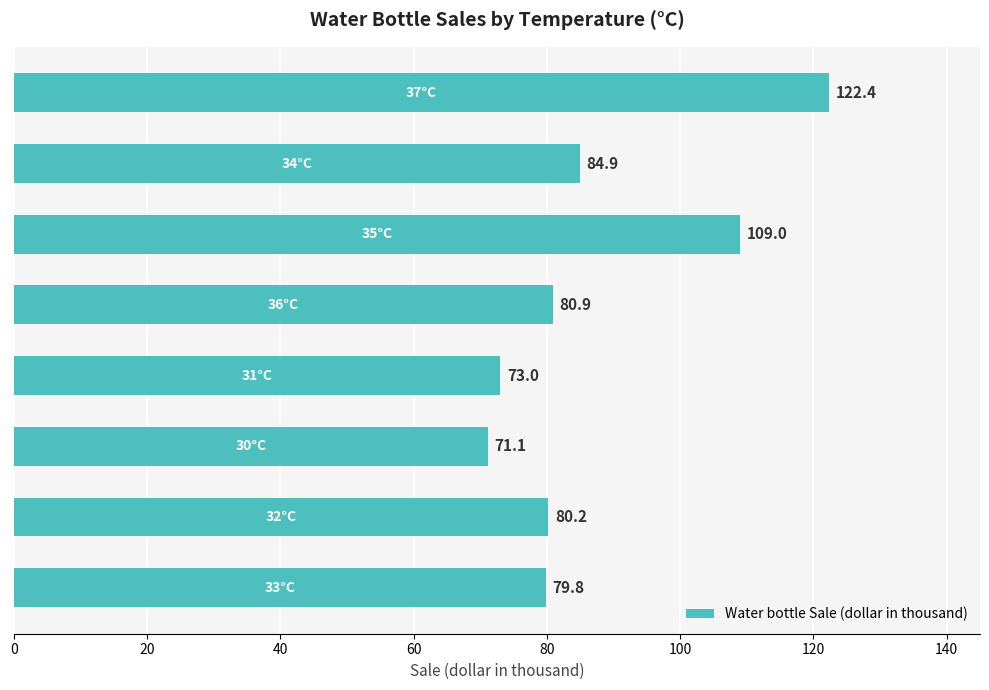

What is the greatest value displayed?

122.4